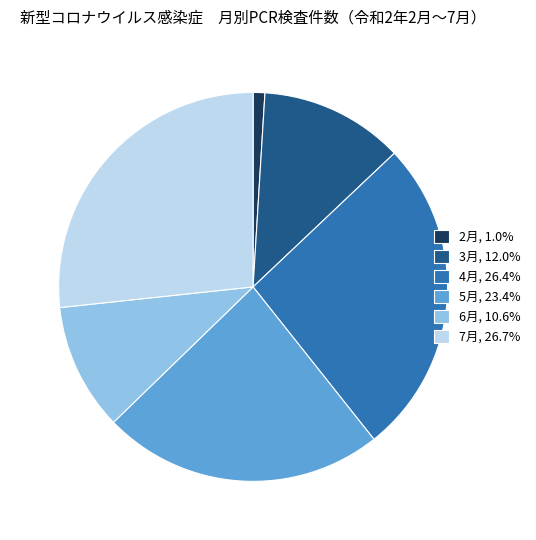

Is the sum of 6月, 10.6% and 5月, 23.4% greater than half?

No